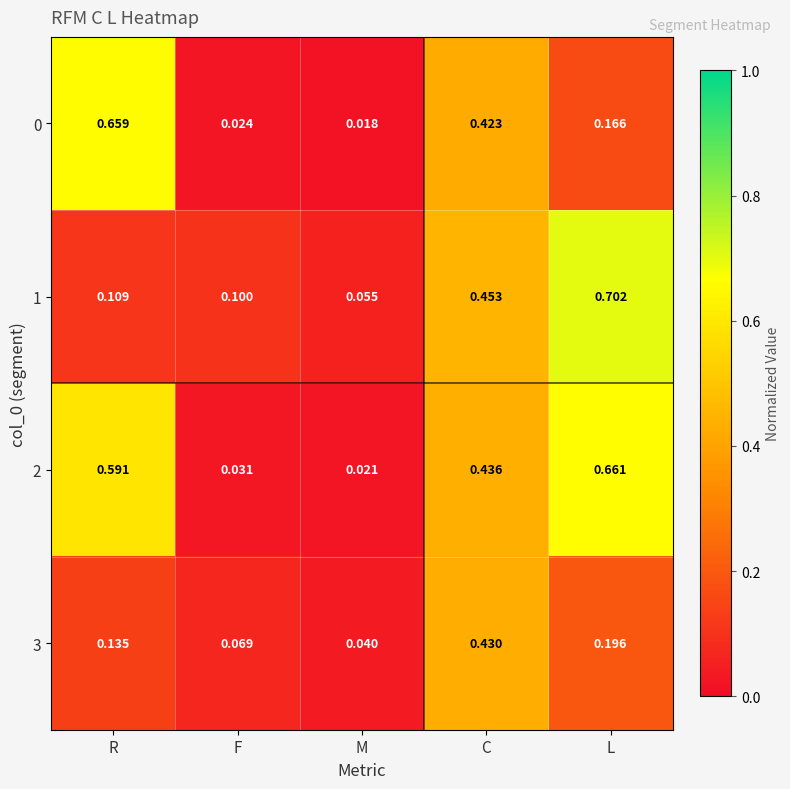

Which category has the highest value across all series?

L